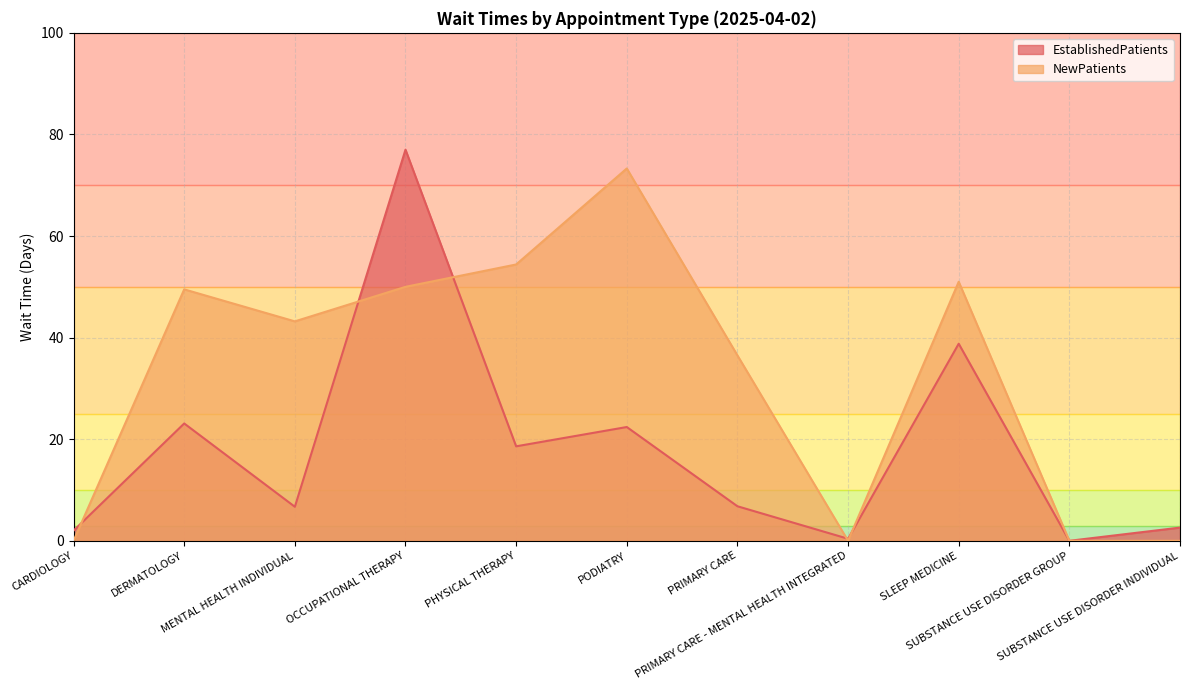

Which category has the lowest value in the EstablishedPatients series?

SUBSTANCE USE DISORDER GROUP